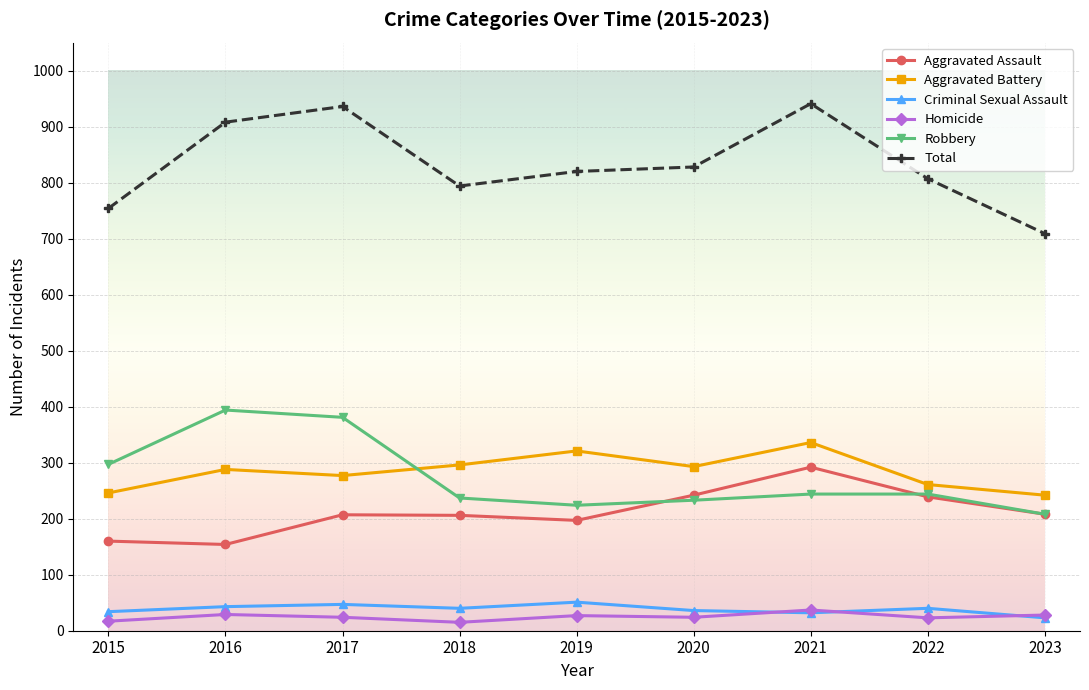

True or false: Aggravated Battery has a value of 395 at 2015.

False